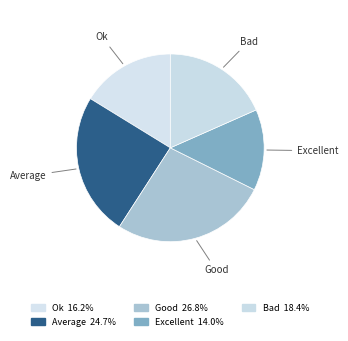

Is there any slice that represents more than half of the pie?

No